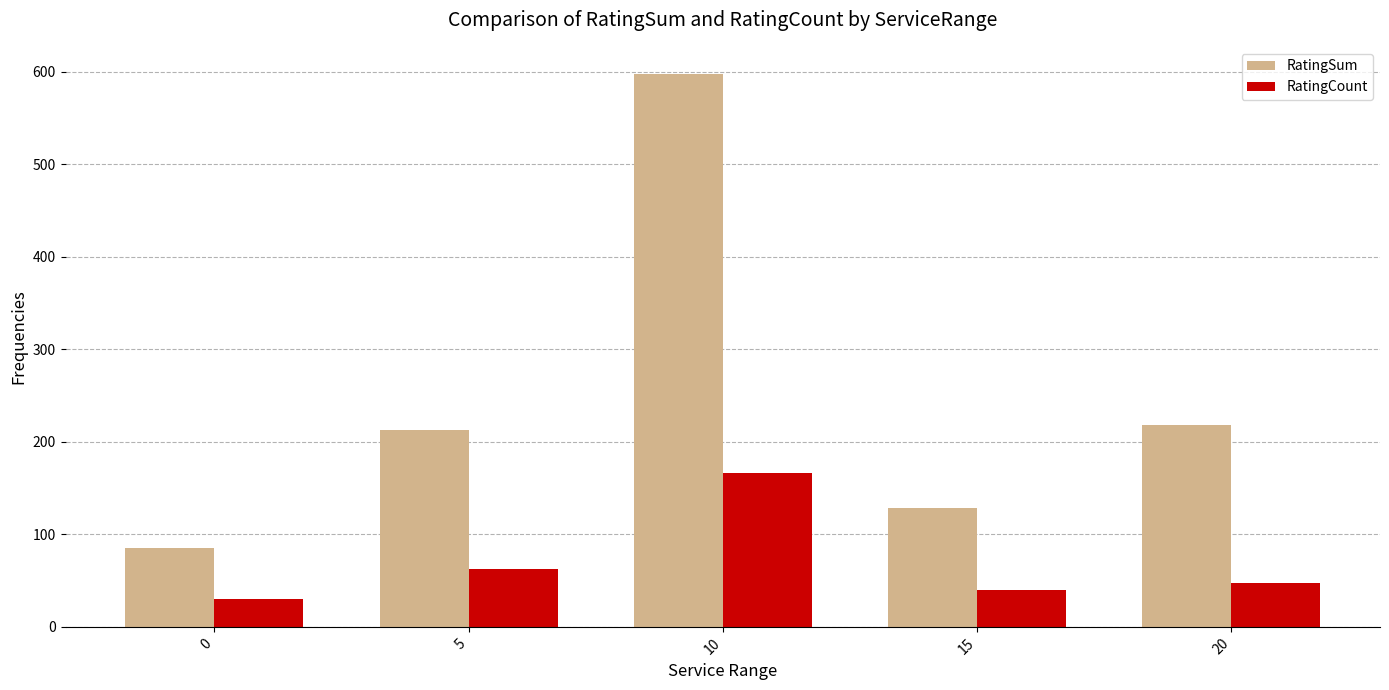

Does the chart contain any negative values?

No